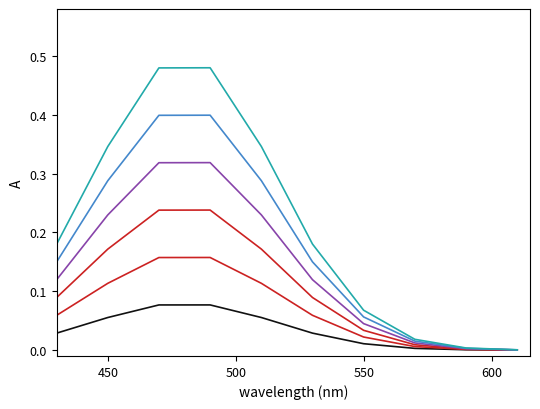

How many lines are shown in the chart?

6